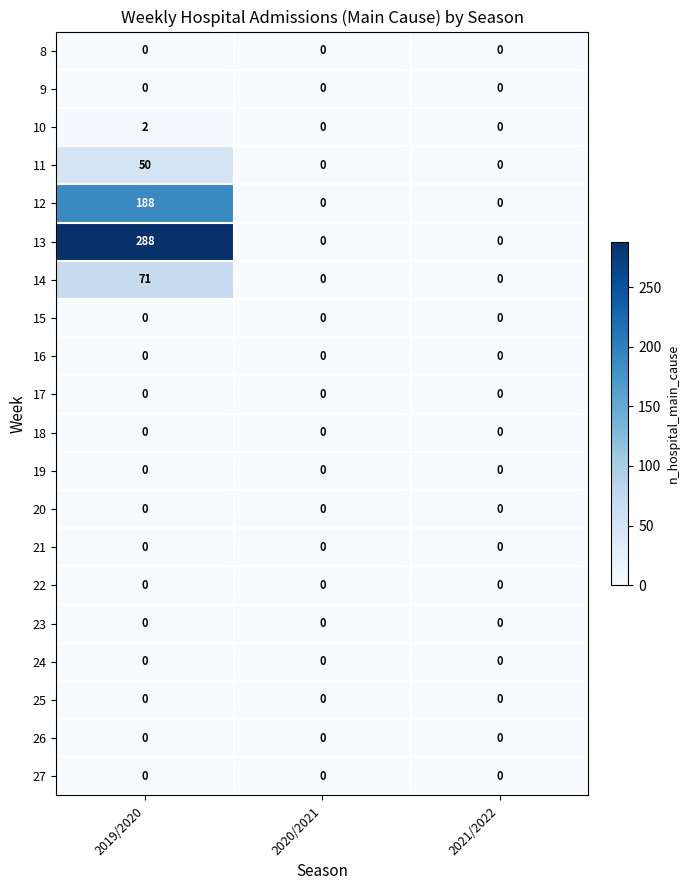

At which category is the sum across all series the highest?

2019/2020